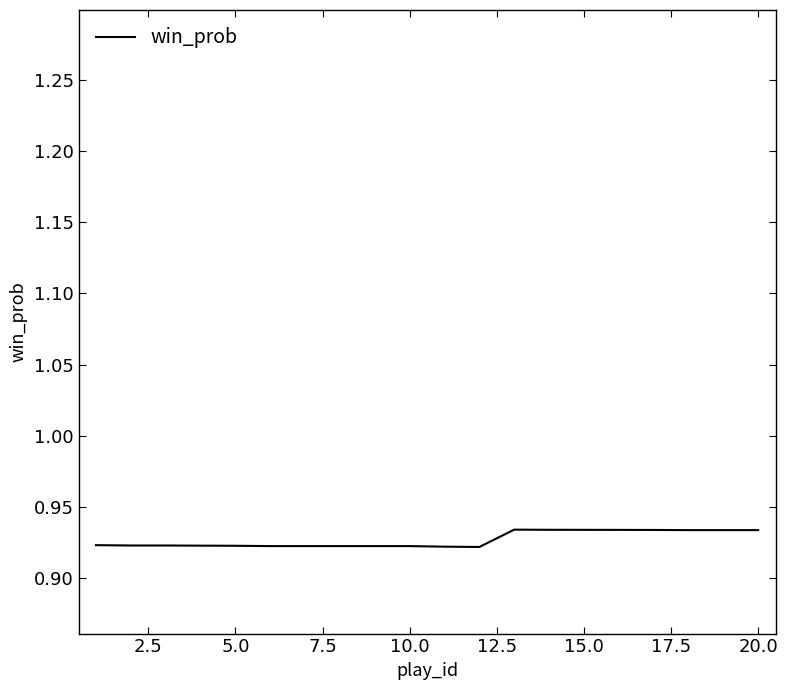

True or false: the data shows 1.3 at 5.0.

False